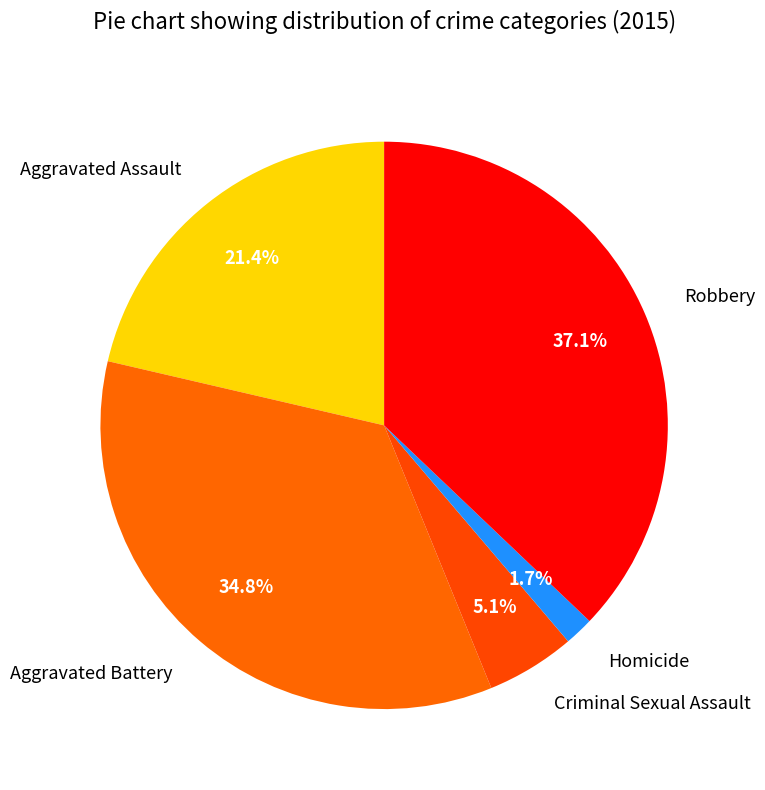

Is it true that Robbery is 31% of the pie?

False